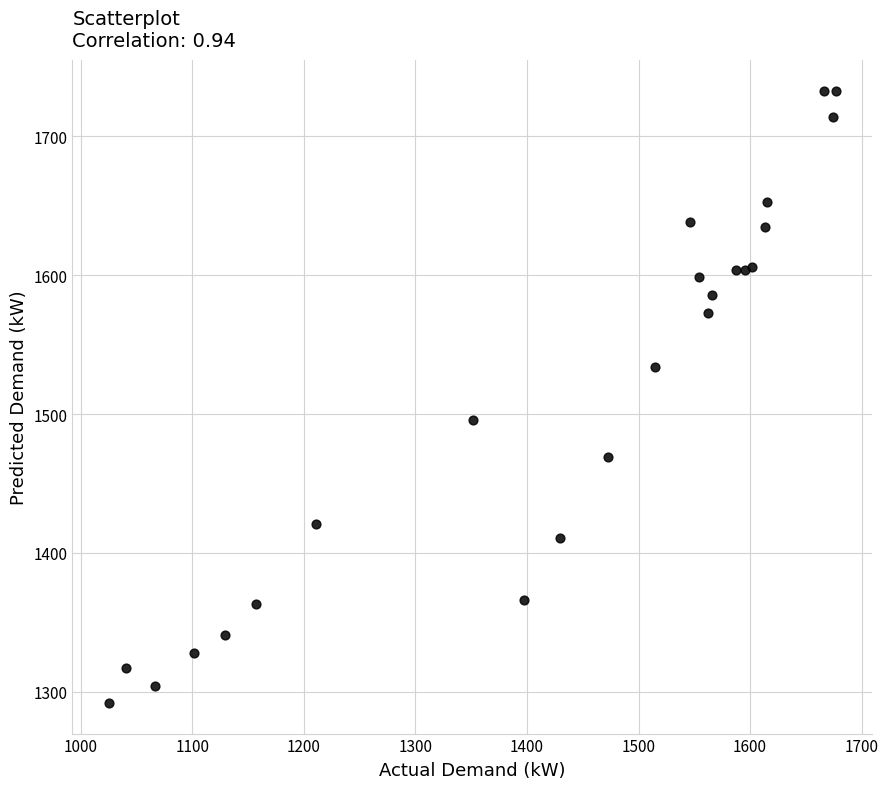

What Y value in the scatter plot is closest to 1512?

1496